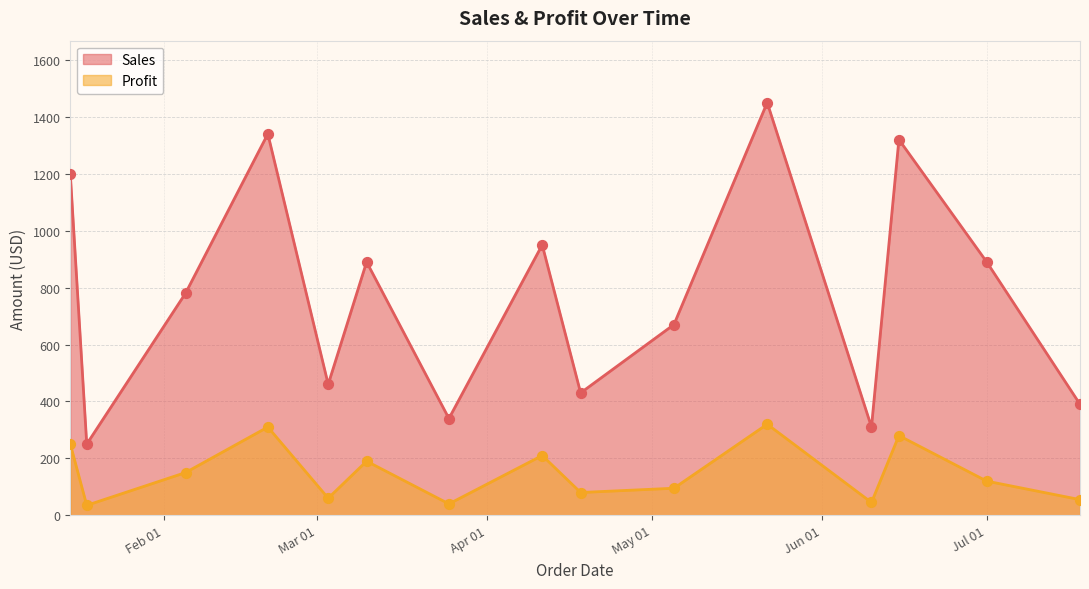

Which series reaches the maximum Y coordinate?

Sales